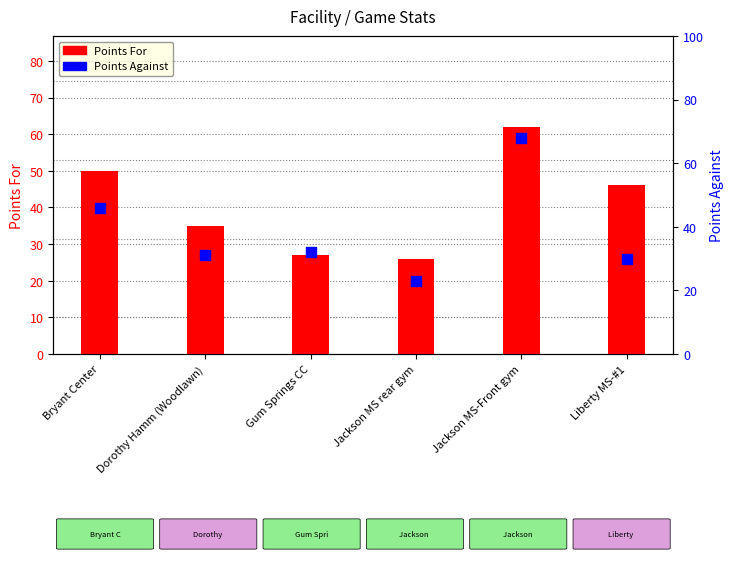

At how many categories does at least one series exceed 57?

1